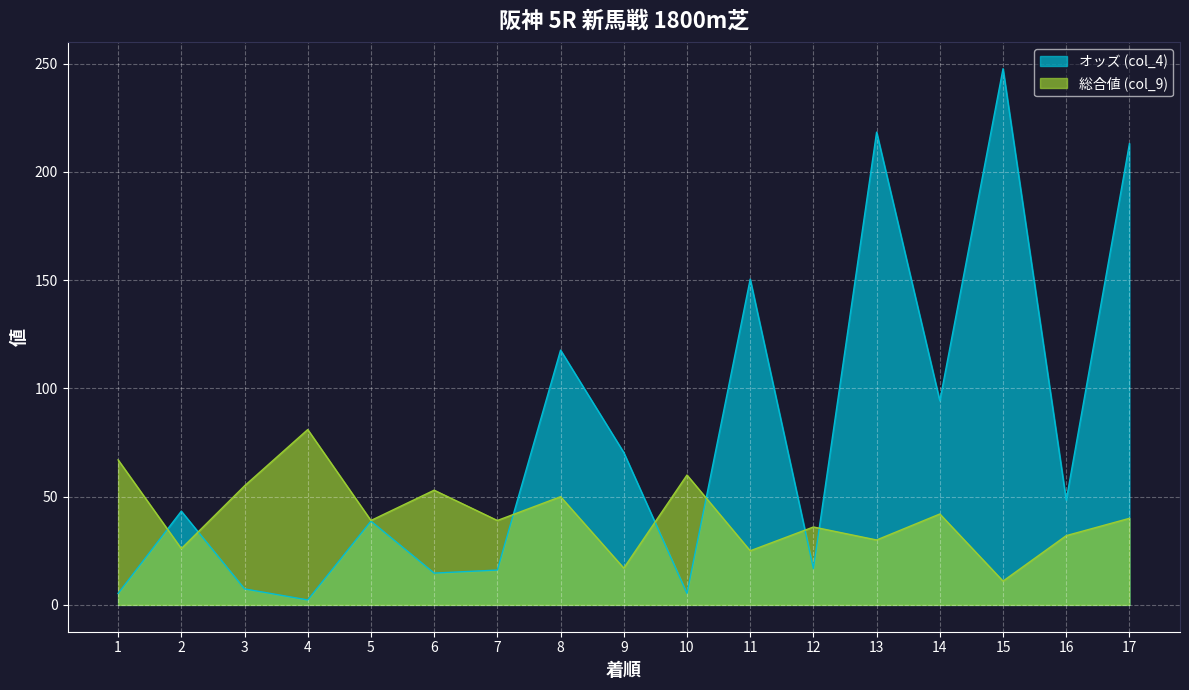

Which series has the widest spread of values?

オッズ (col_4)